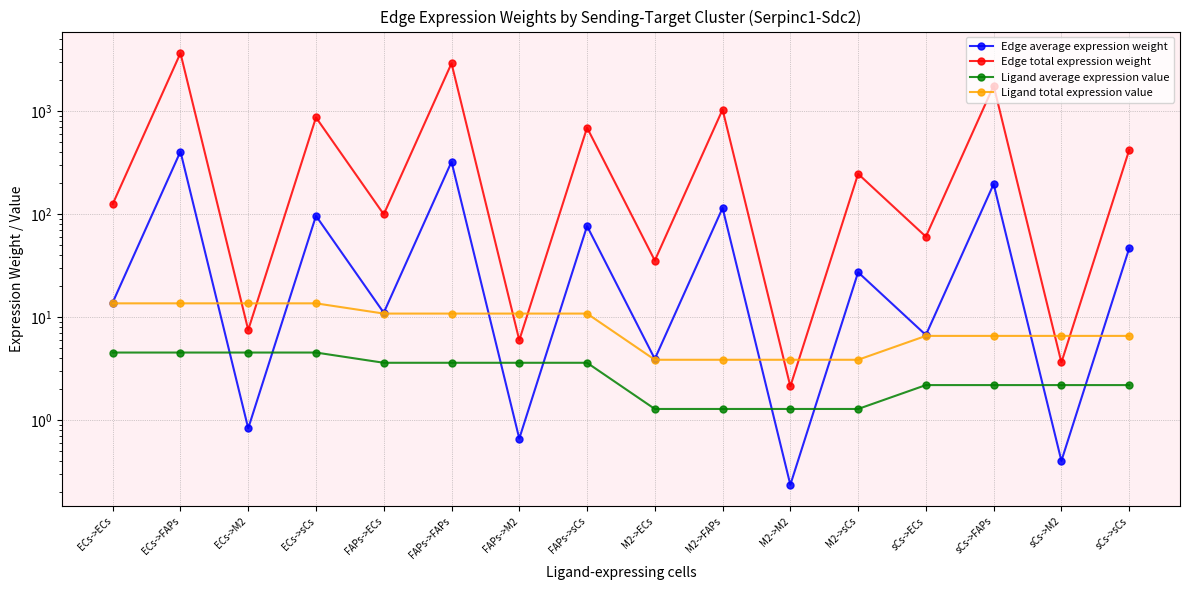

Which label corresponds to the smallest value in the chart?

M2->M2